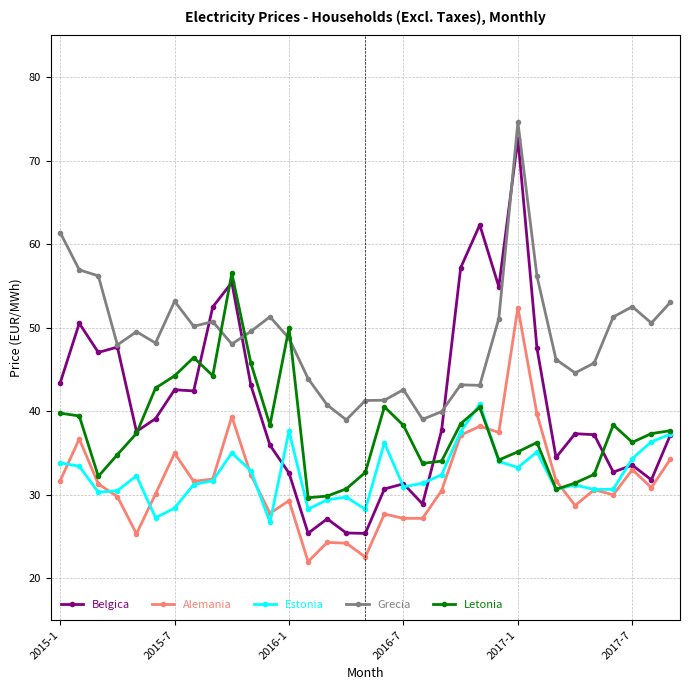

How many values in the Letonia series exceed 37?

18